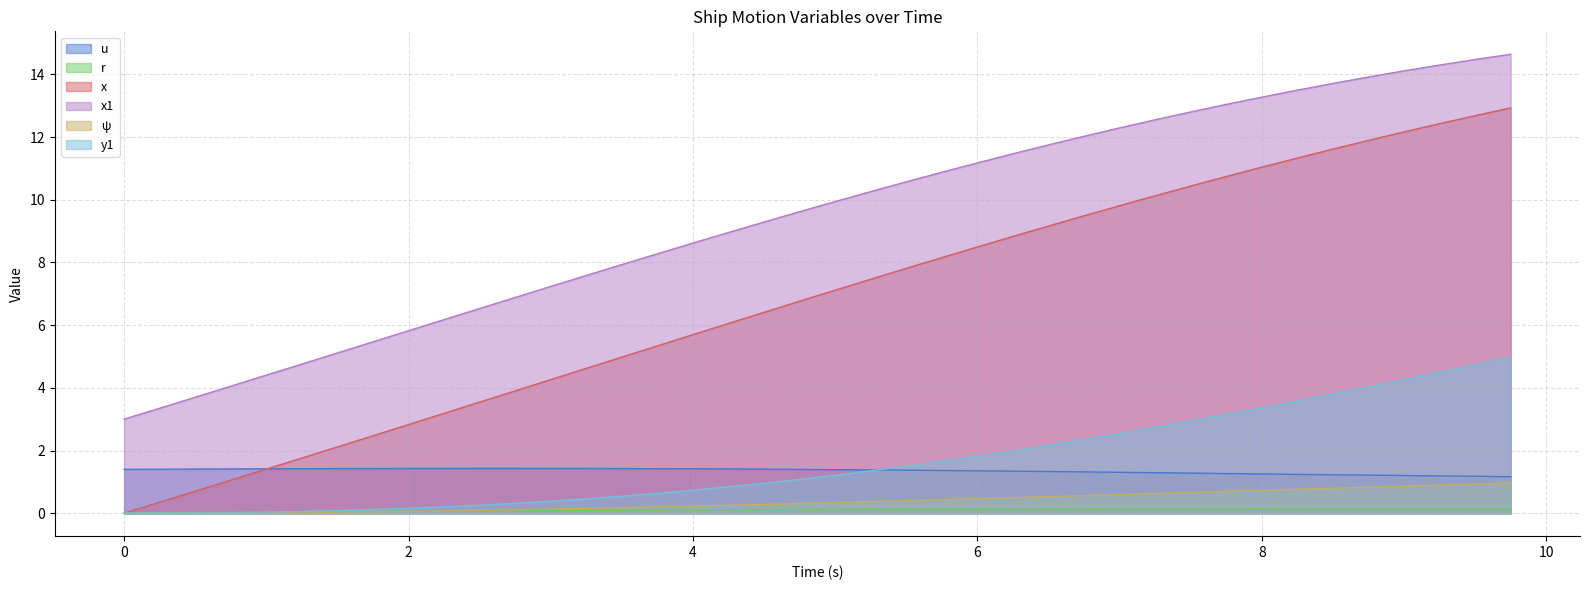

What is the average value of the y1 series?

1.6